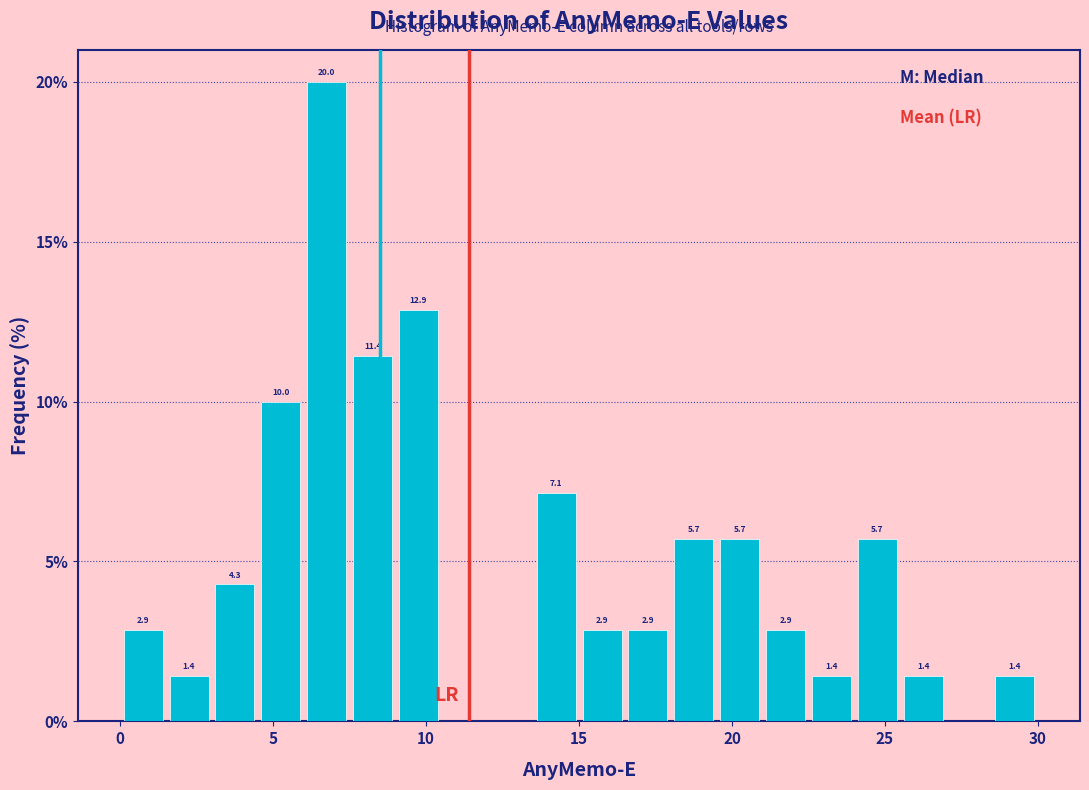

Read against the x-axis, roughly where is the centre of the tallest bar?

7.0